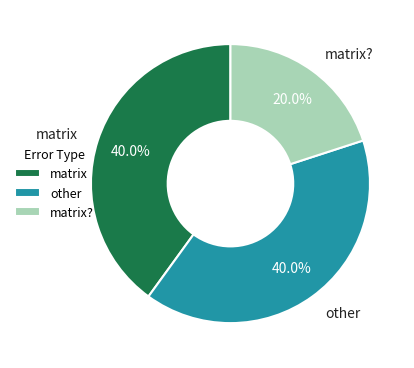

What is the ratio of the value at other to the value at matrix??

2.0